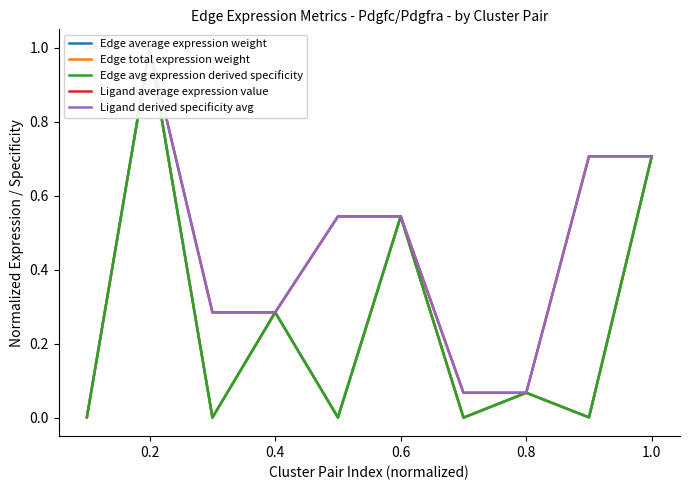

How many lines are shown in the chart?

5